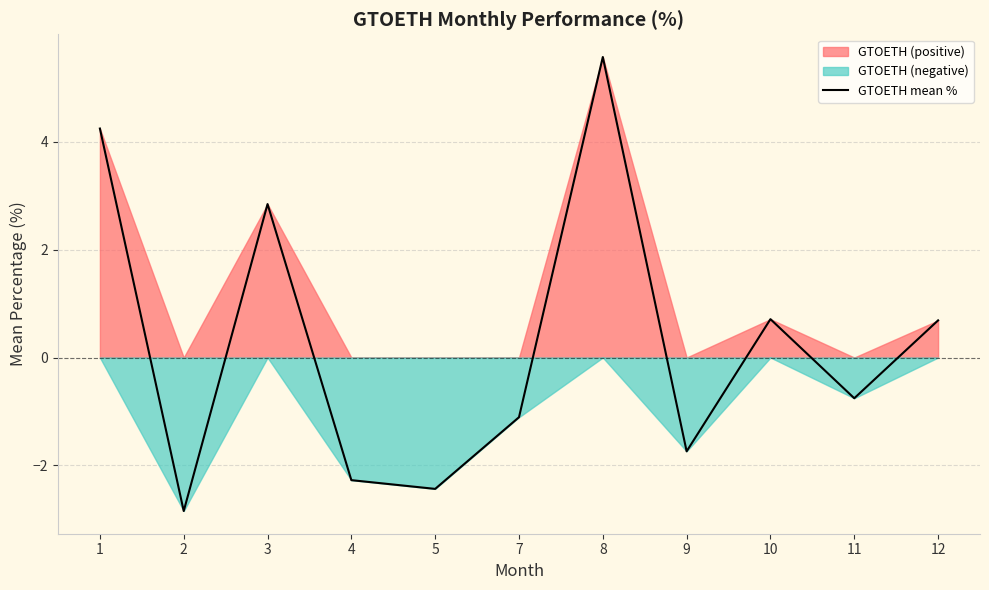

The value at 5 is -2.4. True or false?

True